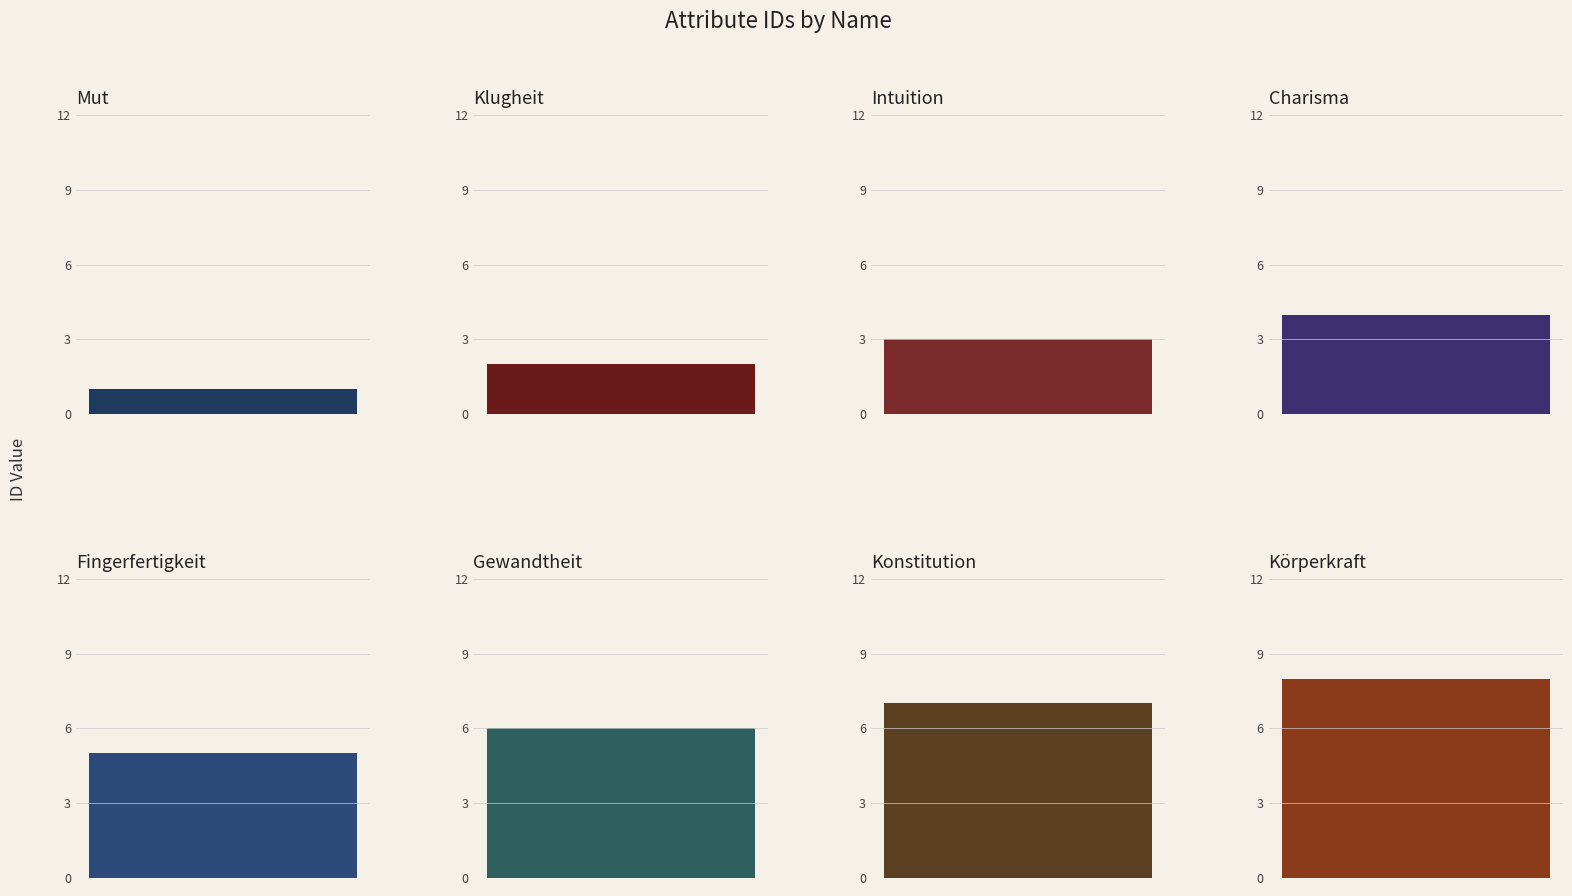

Which has a higher value, Fingerfertigkeit or Konstitution?

Konstitution